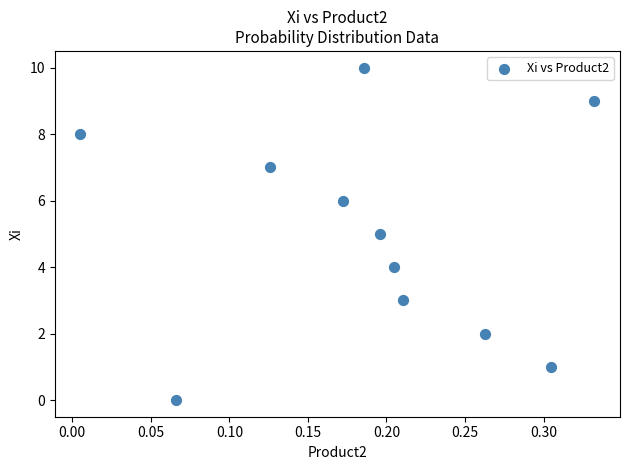

What is the average Y value?

5